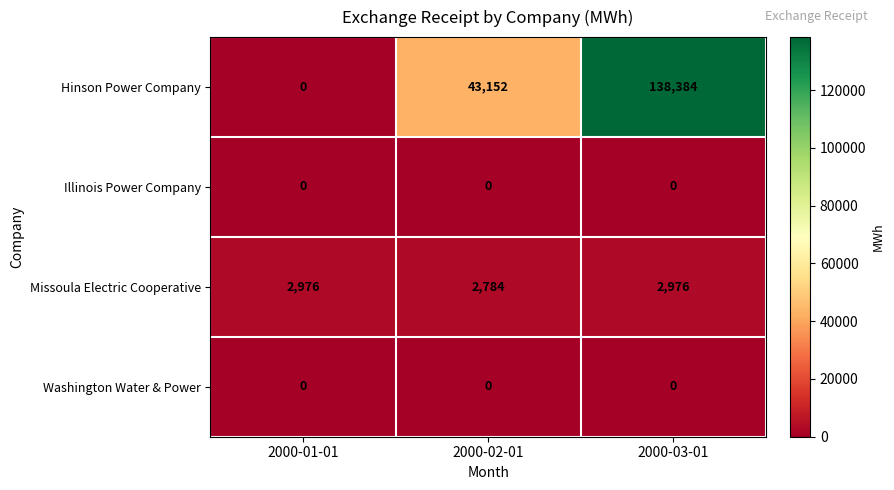

How many data points does each series have?

3